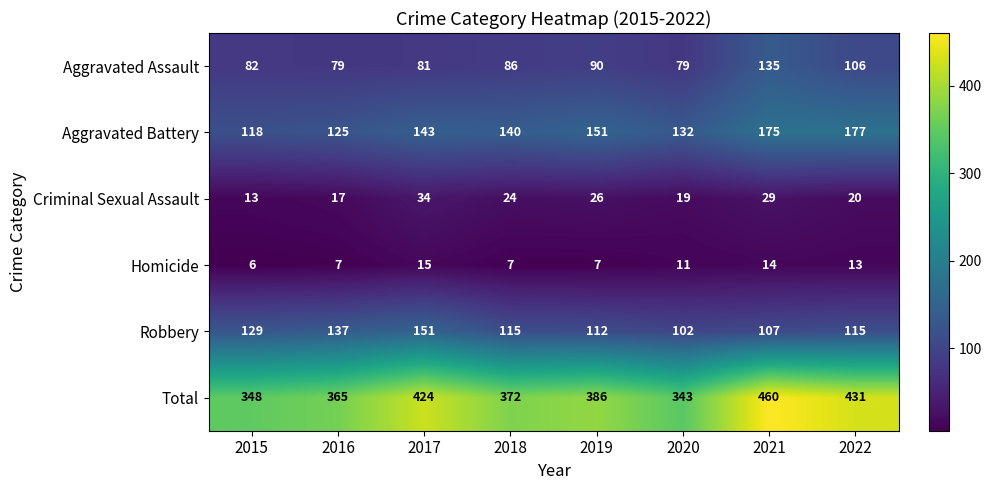

At which category is the sum across all series the highest?

2021